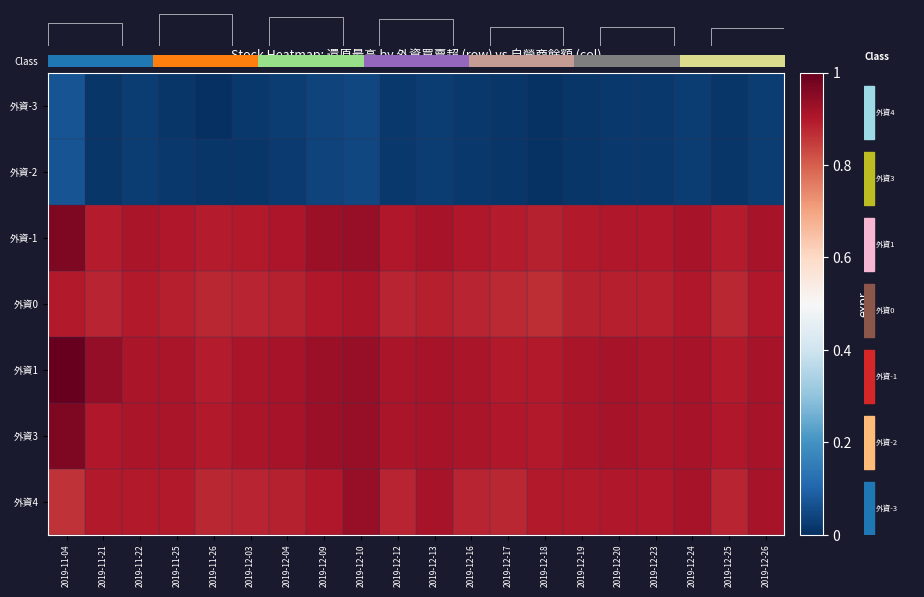

What is the sum of all -1 values?

18.2